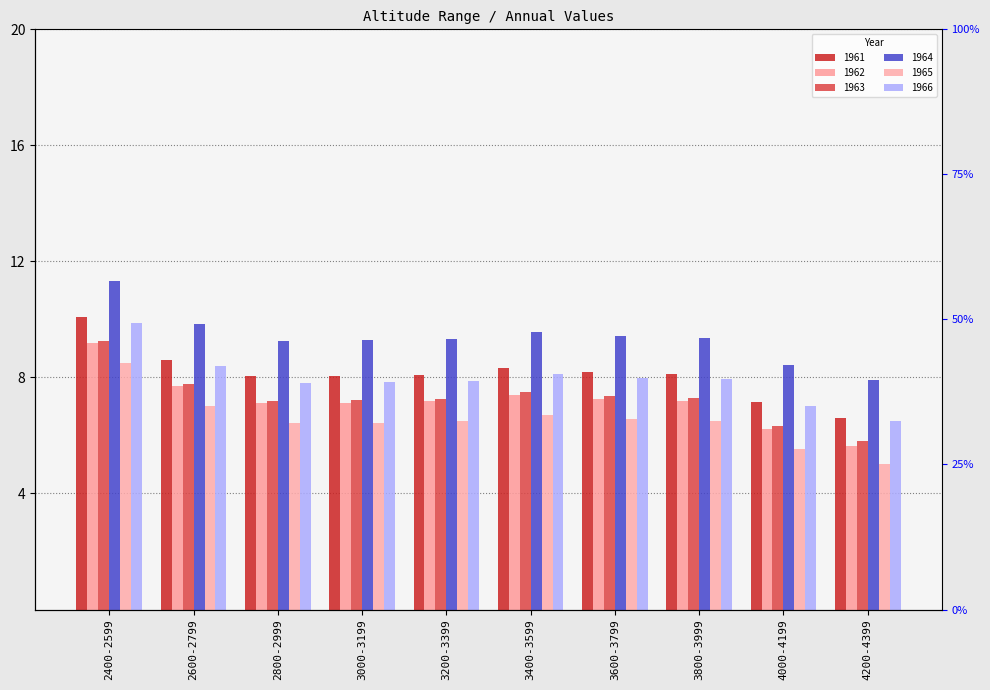

What position from the right is 4000-4199?

2